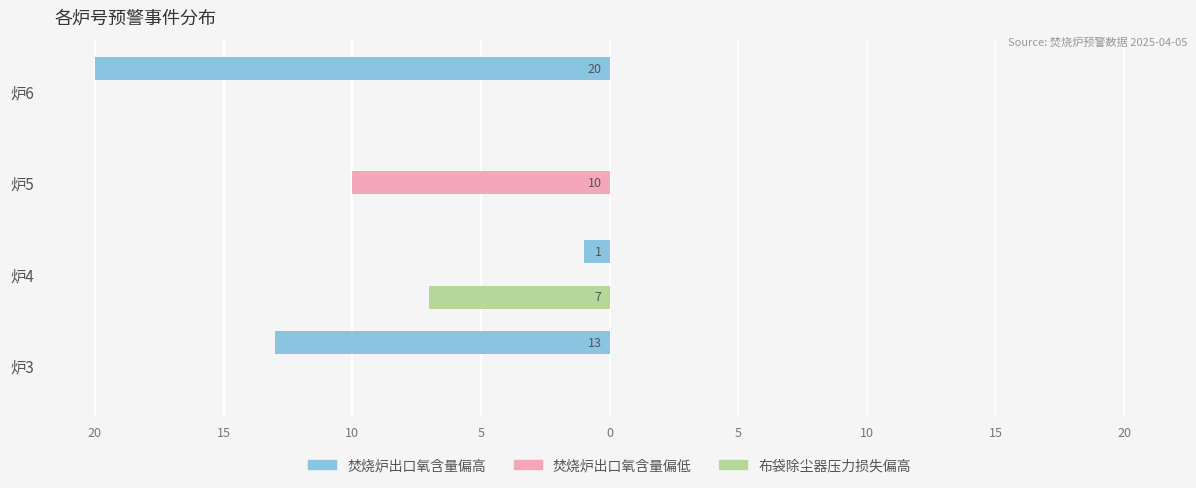

What are all the series names shown in the legend?

焚烧炉出口氧含量偏高, 焚烧炉出口氧含量偏低, 布袋除尘器压力损失偏高